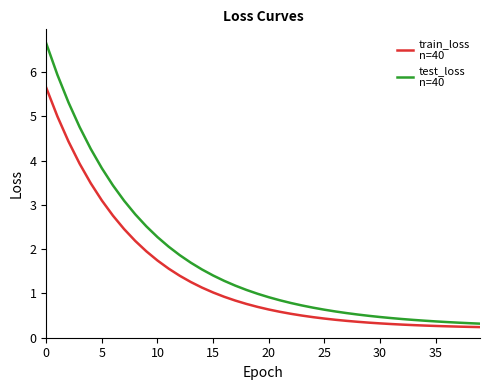

What is the maximum value shown in the chart?

6.6